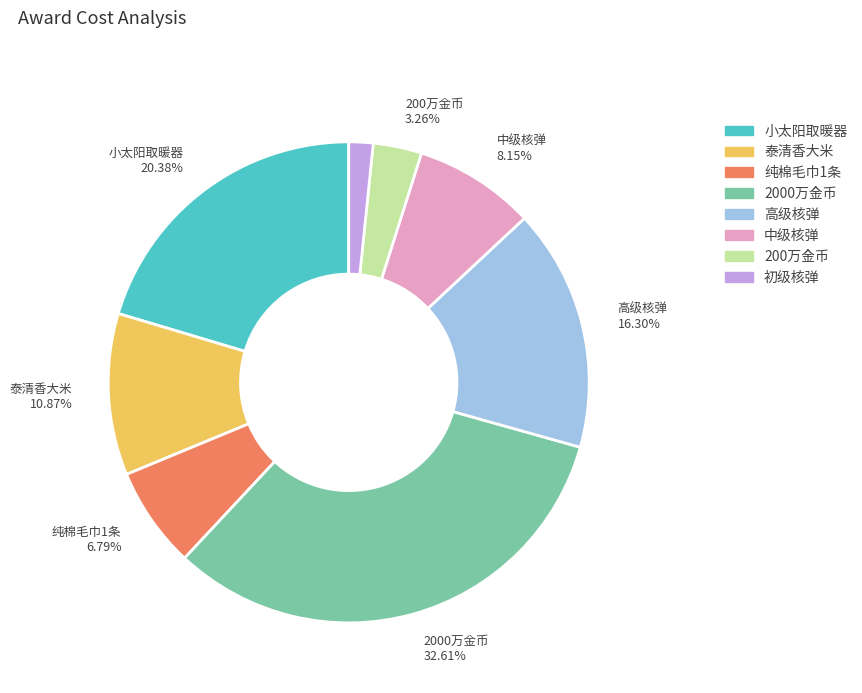

The 2000万金币 slice represents 33% of the pie. True or false?

True